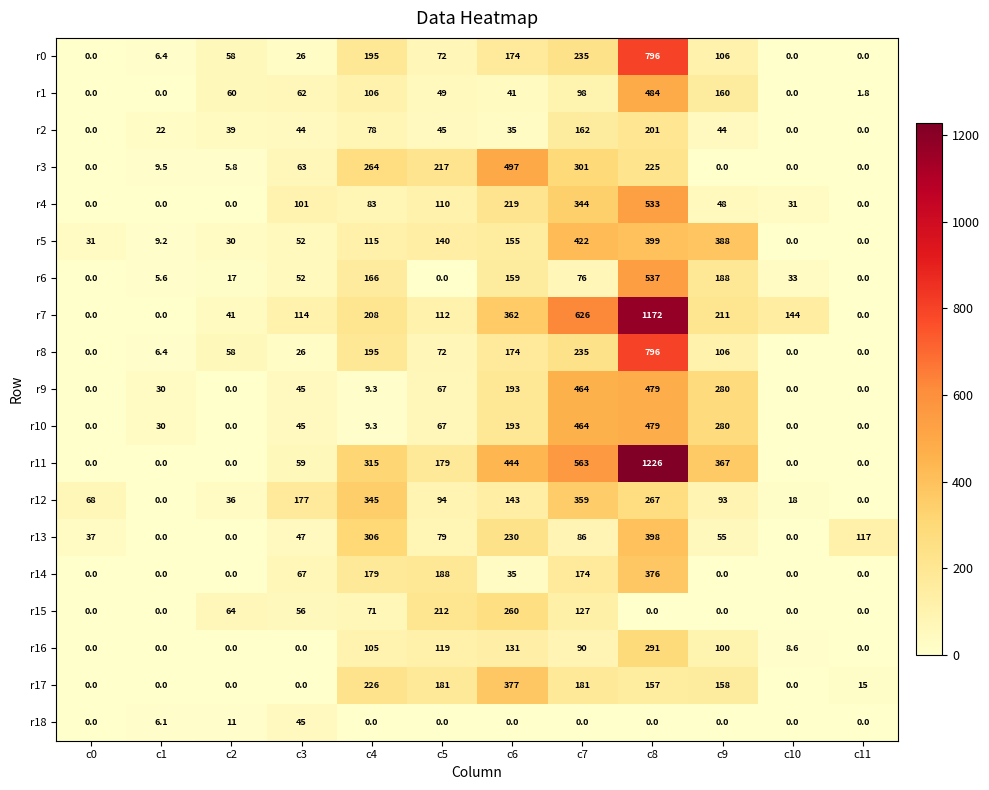

The value of r2 at c10 is -95.5. True or false?

False